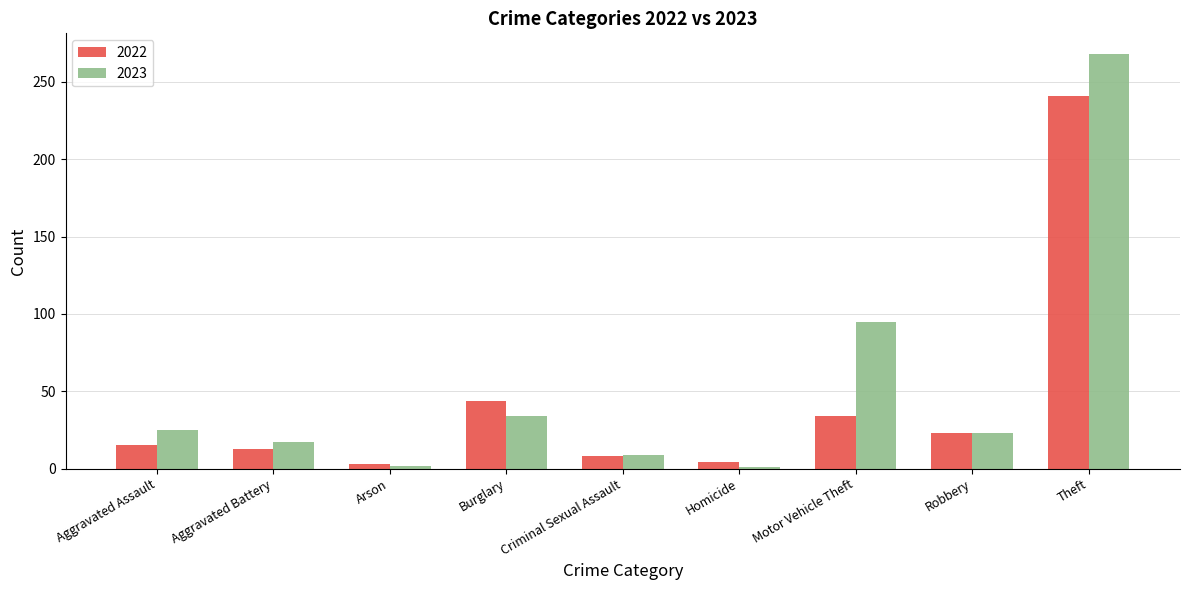

Where is 2022 nearest to the value 122?

Burglary